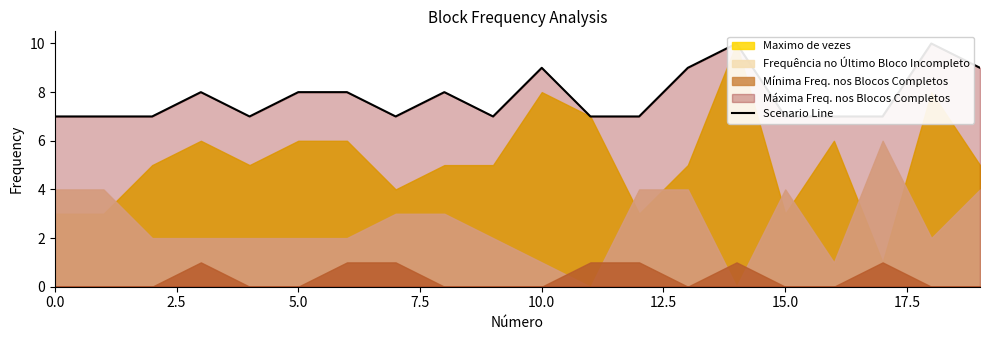

What is the label of the 10th point from the right?

10